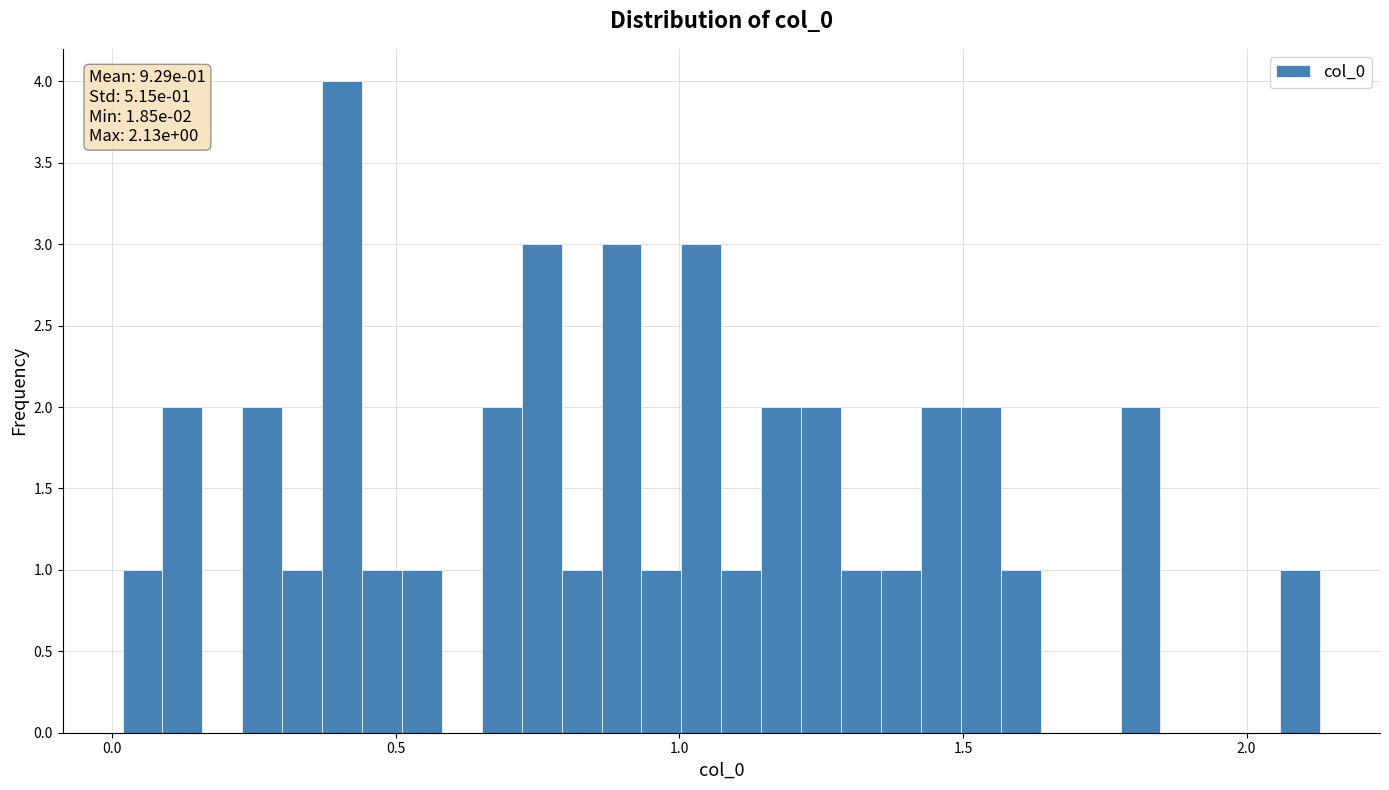

Read against the x-axis, roughly where is the centre of the tallest bar?

0.40